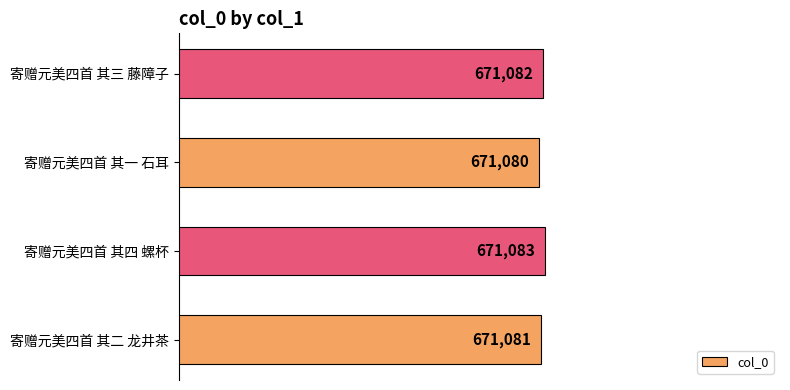

The value at 寄赠元美四首 其二 龙井茶 is 671081. True or false?

True